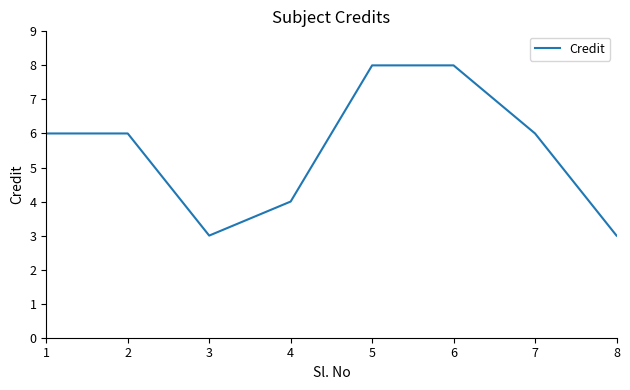

What is the difference between the values at 6 and 1?

2